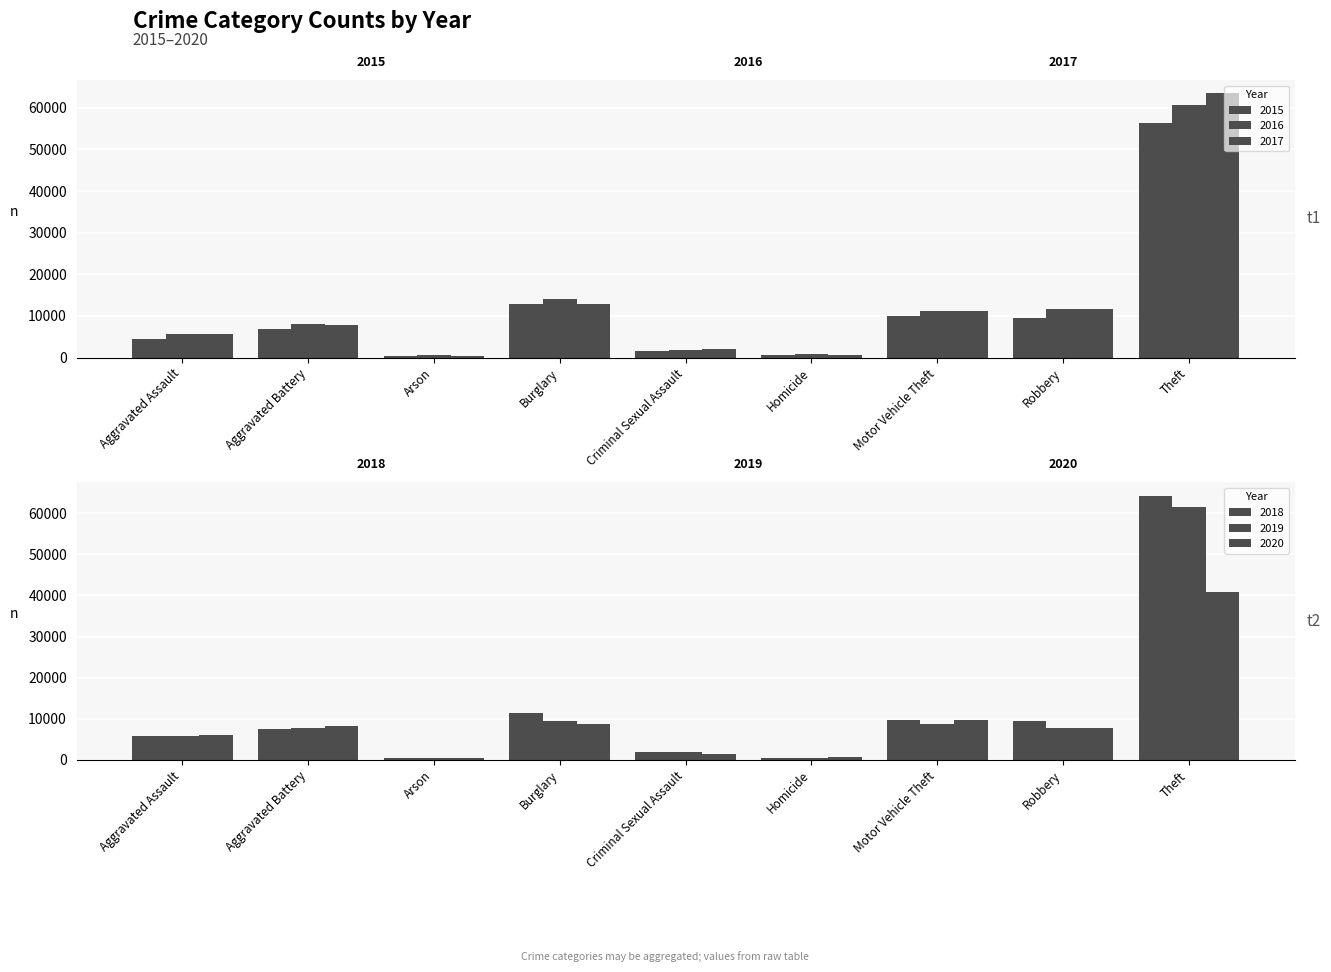

What is the difference between the 2019 values at Arson and Theft?

61133